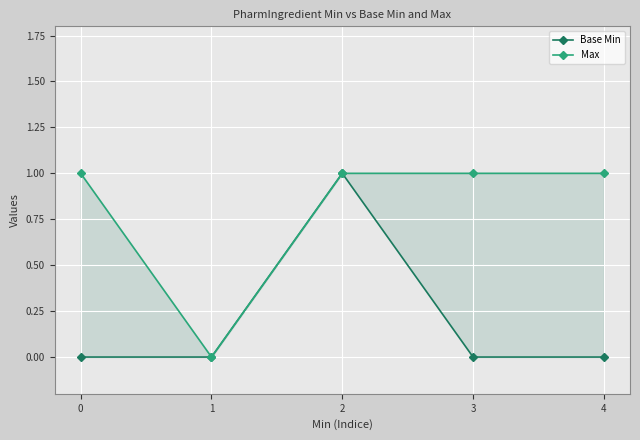

At which category is the sum across all series the highest?

2